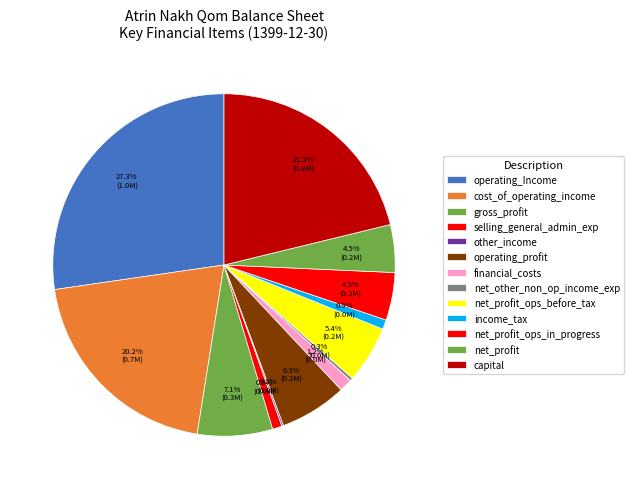

What is the change in value from operating_Income to financial_costs?

-953128